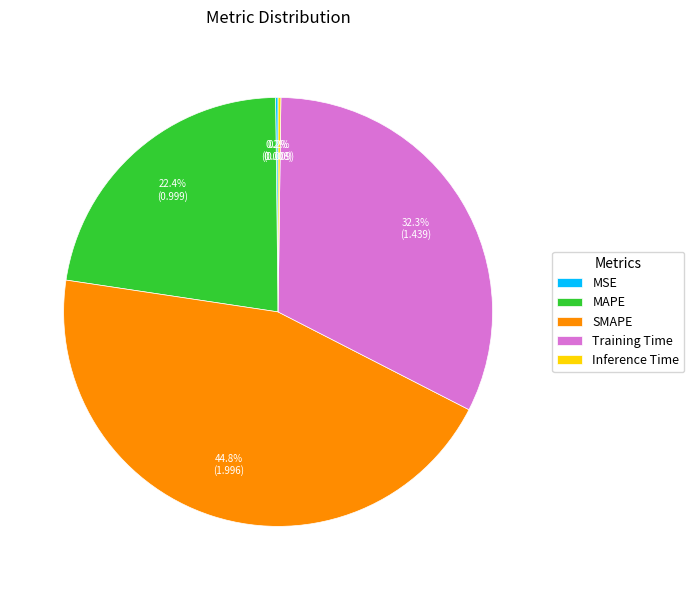

Does any single category account for the majority?

No